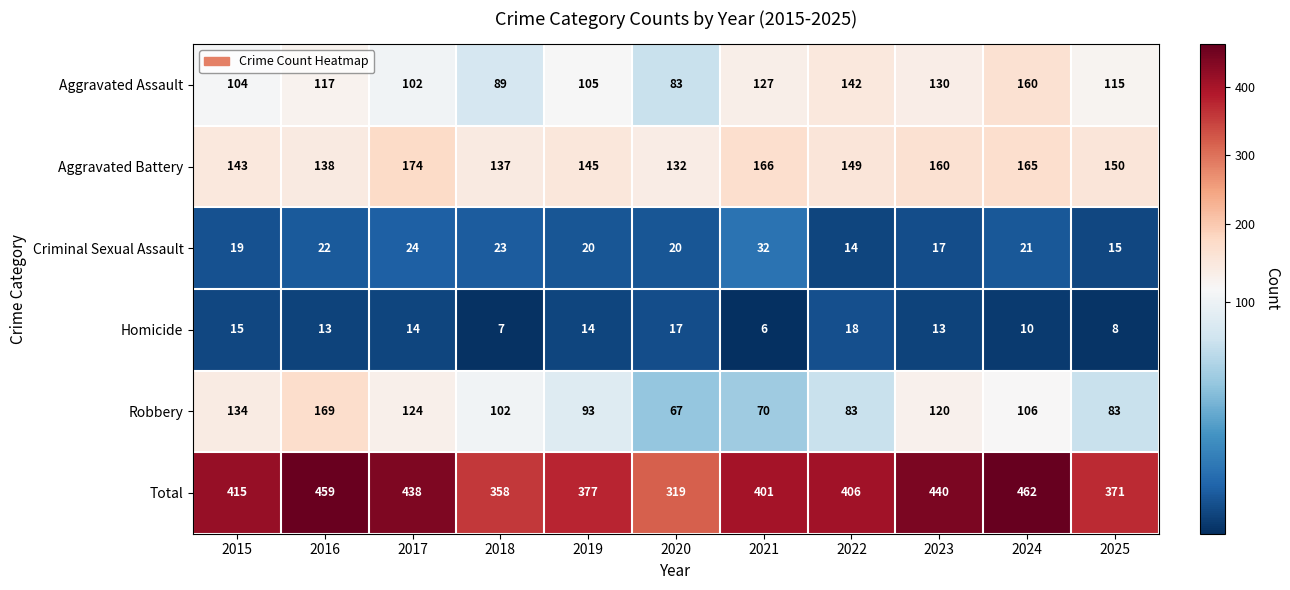

True or false: Criminal Sexual Assault has a value of 29 at 2015.

False